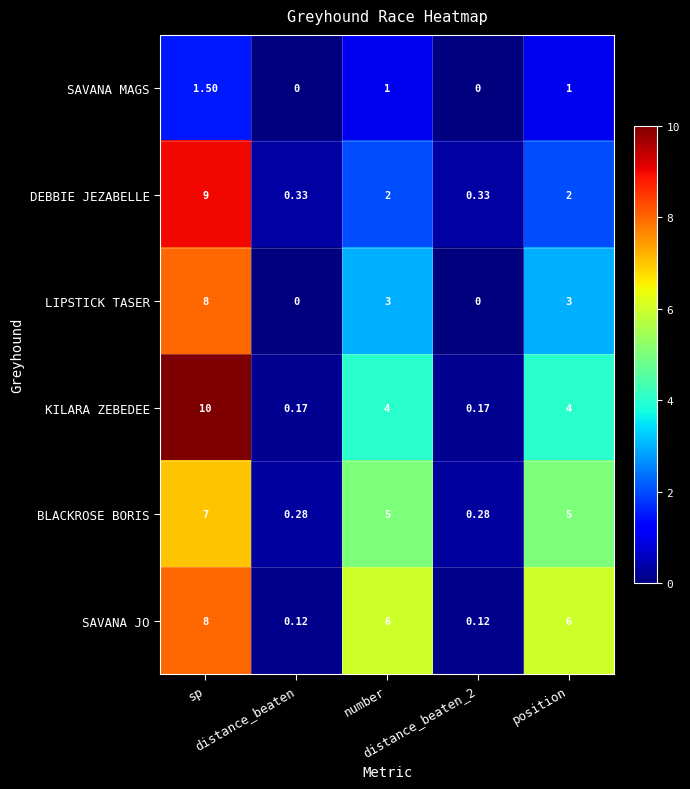

Which series has the largest range (max minus min)?

KILARA ZEBEDEE